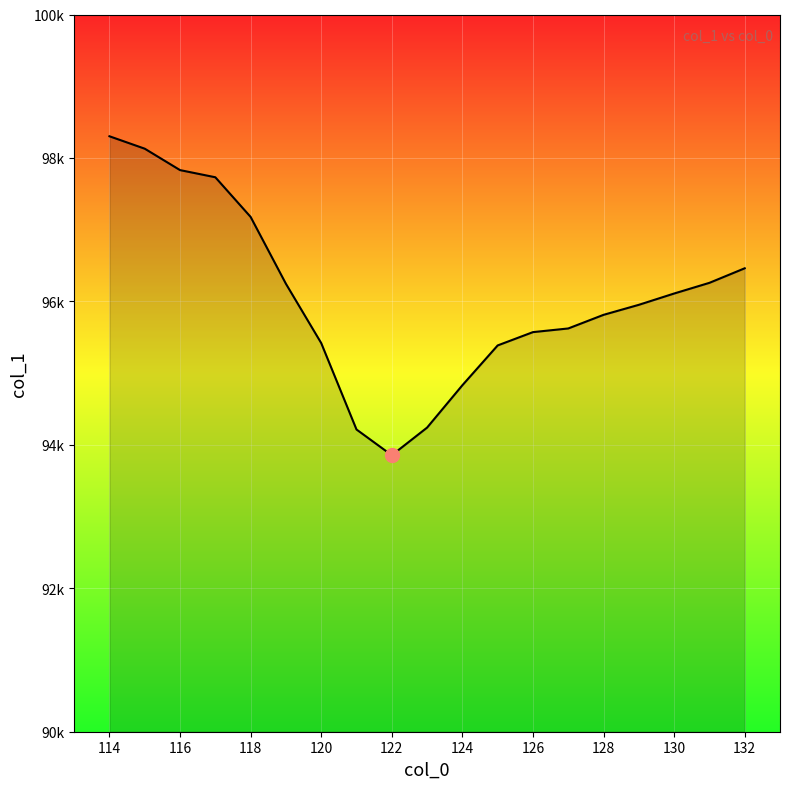

Is this an area chart (filled region under the line)?

Yes